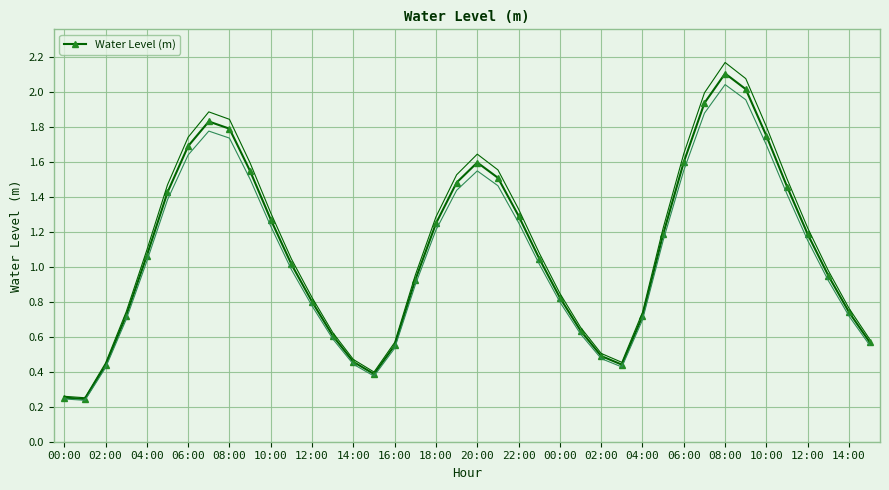

What is the minimum value shown in the chart?

0.2